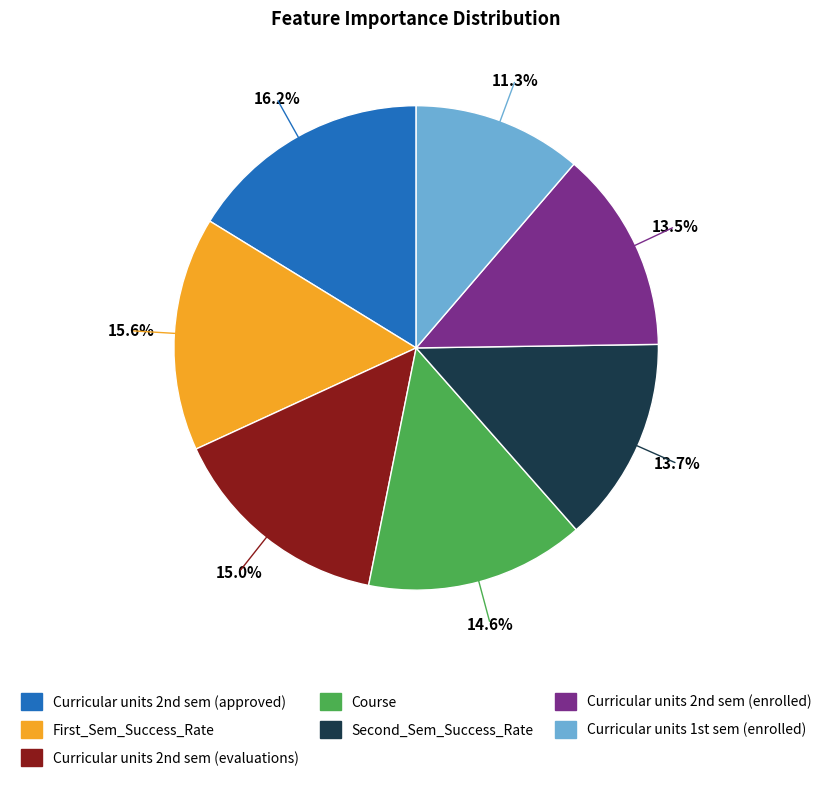

Which category has the smallest portion of the pie?

Curricular units 1st sem (enrolled)